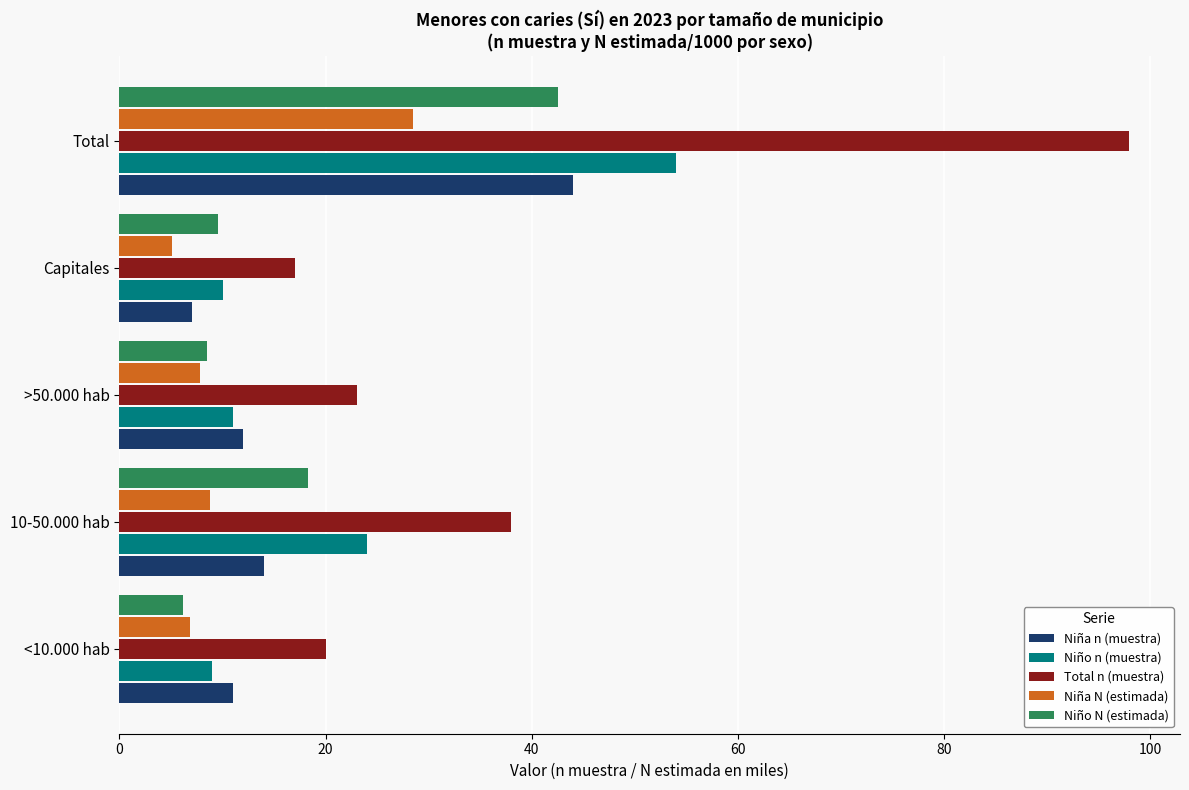

What is the difference between the second highest and minimum values in the Niña N (estimada) series?

3.7